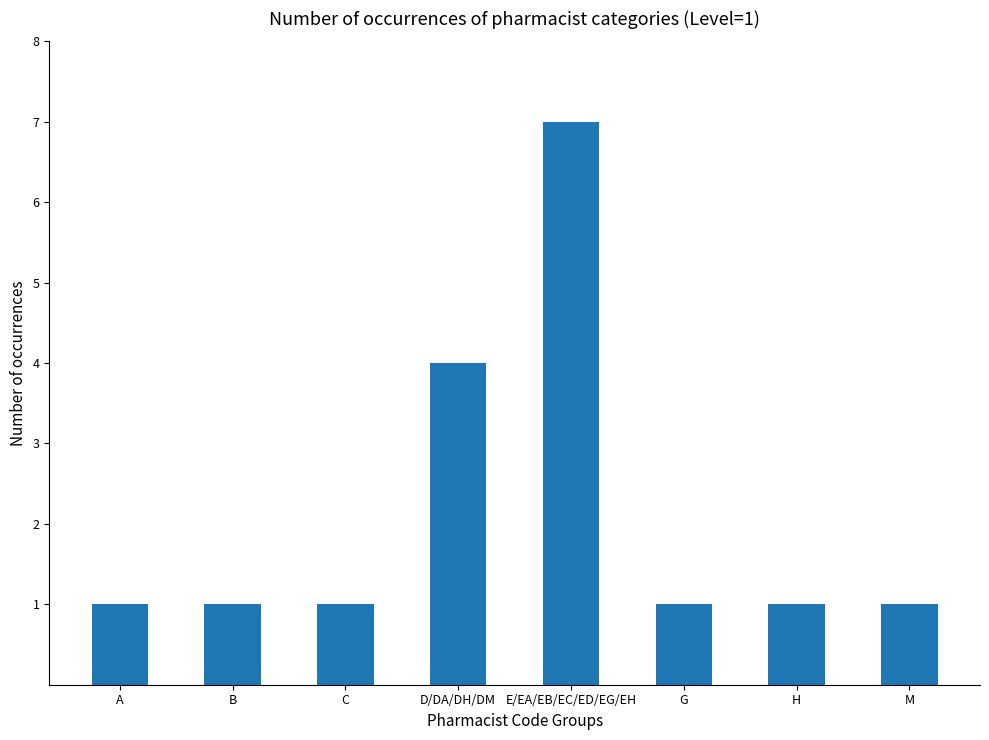

Reading right to left, extract all data points from this chart.

M=1	H=1	G=1	E/EA/EB/EC/ED/EG/EH=7	D/DA/DH/DM=4	C=1	B=1	A=1